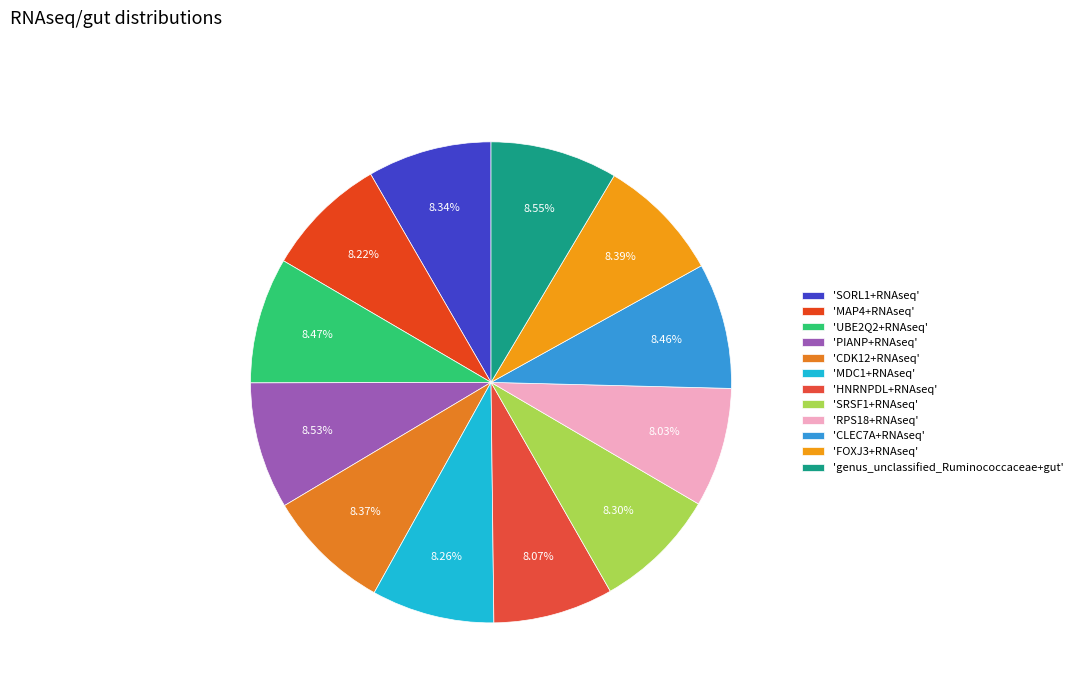

To the nearest percent, what is the difference between the largest and smallest slice percentages?

1%